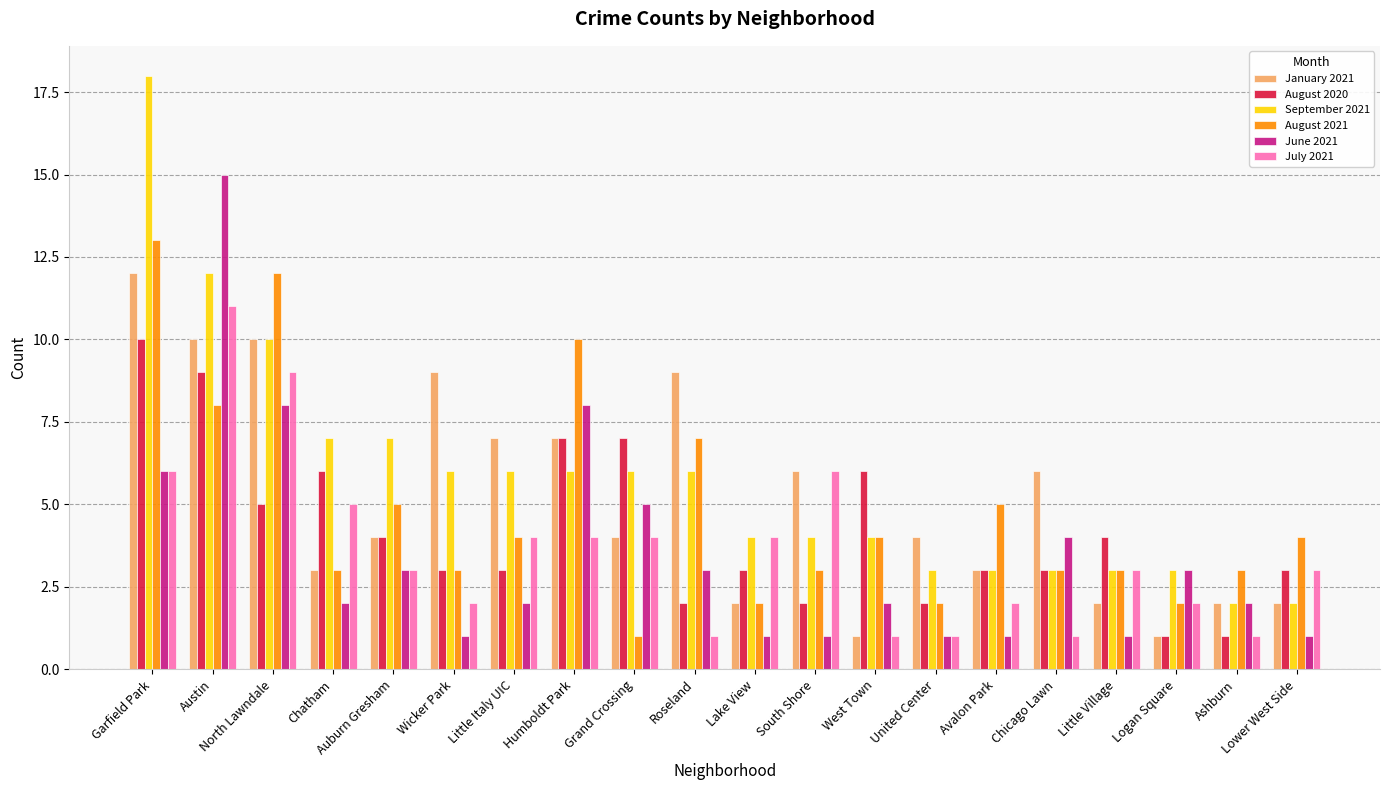

The July 2021 series shows 0 at Roseland. True or false?

False